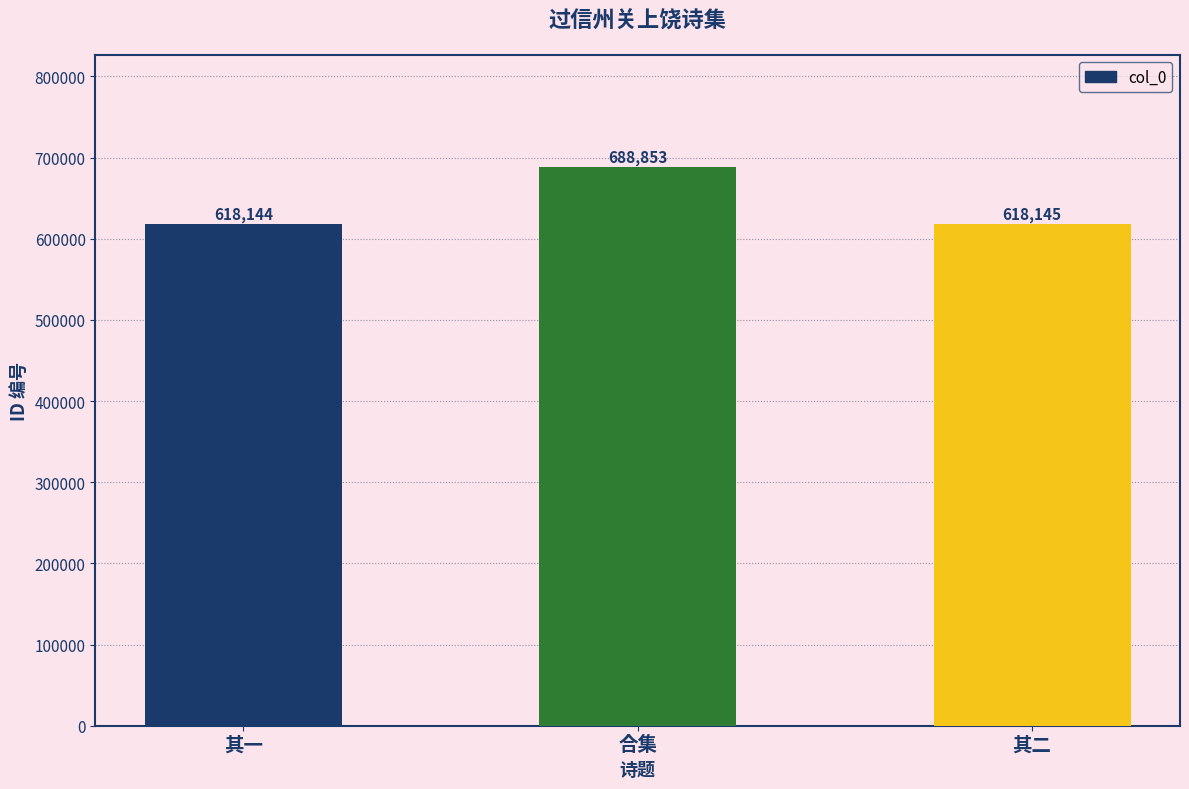

Reading left to right, what are all the values shown in this chart?

其一=618144	合集=688853	其二=618145